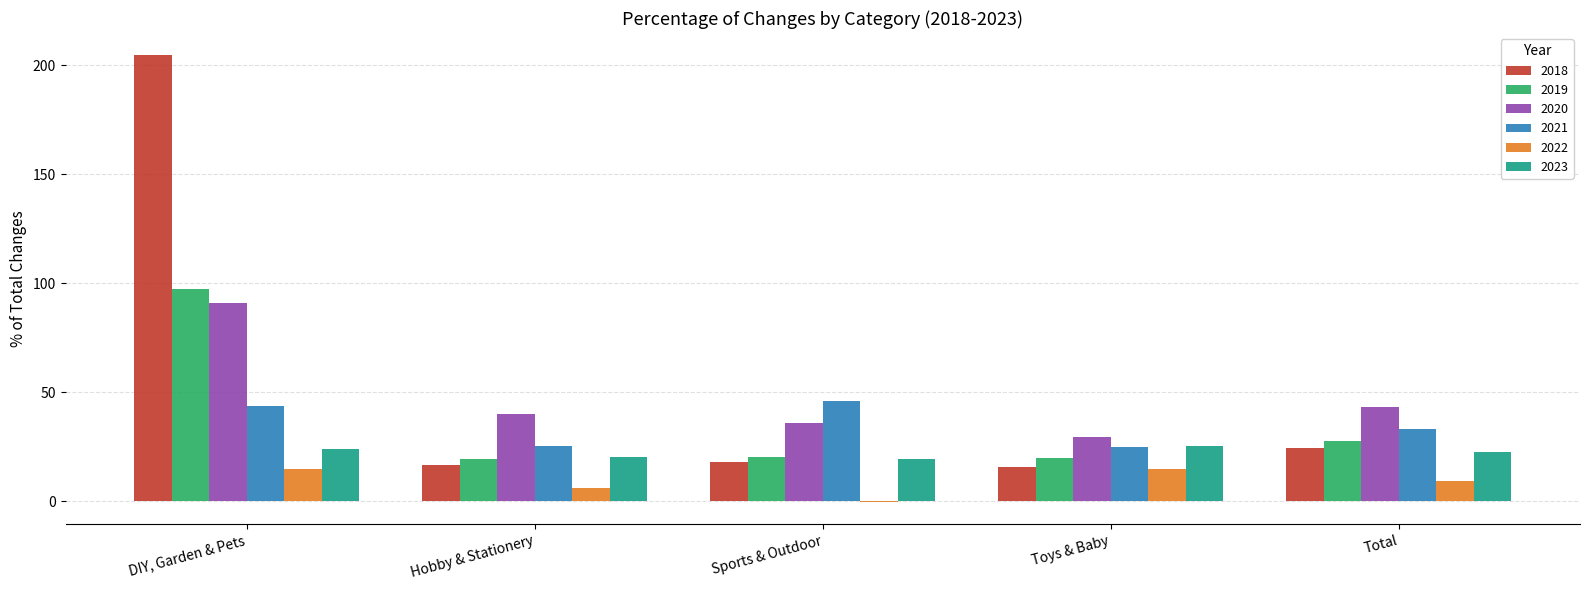

What is the sum of all 2023 values?

111.7